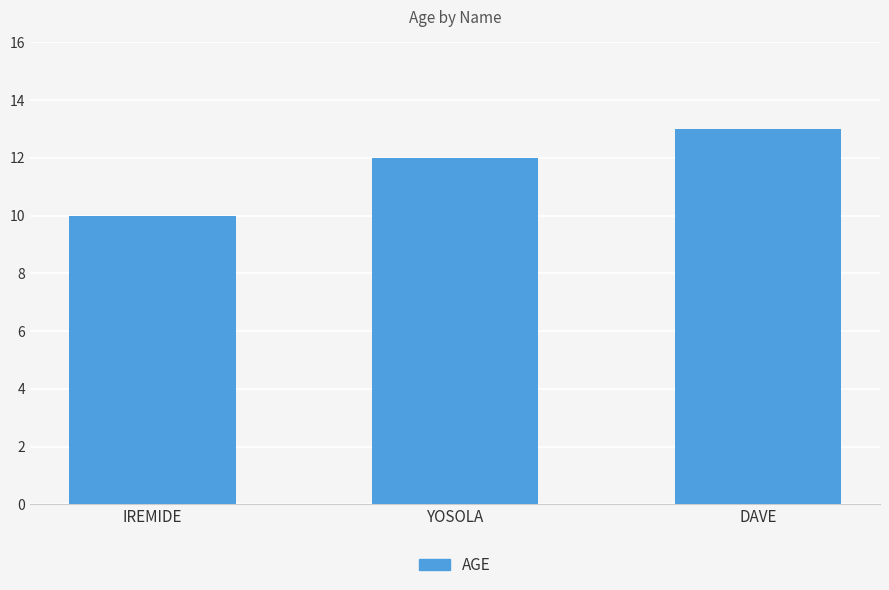

What is the minimum value shown in the chart?

10